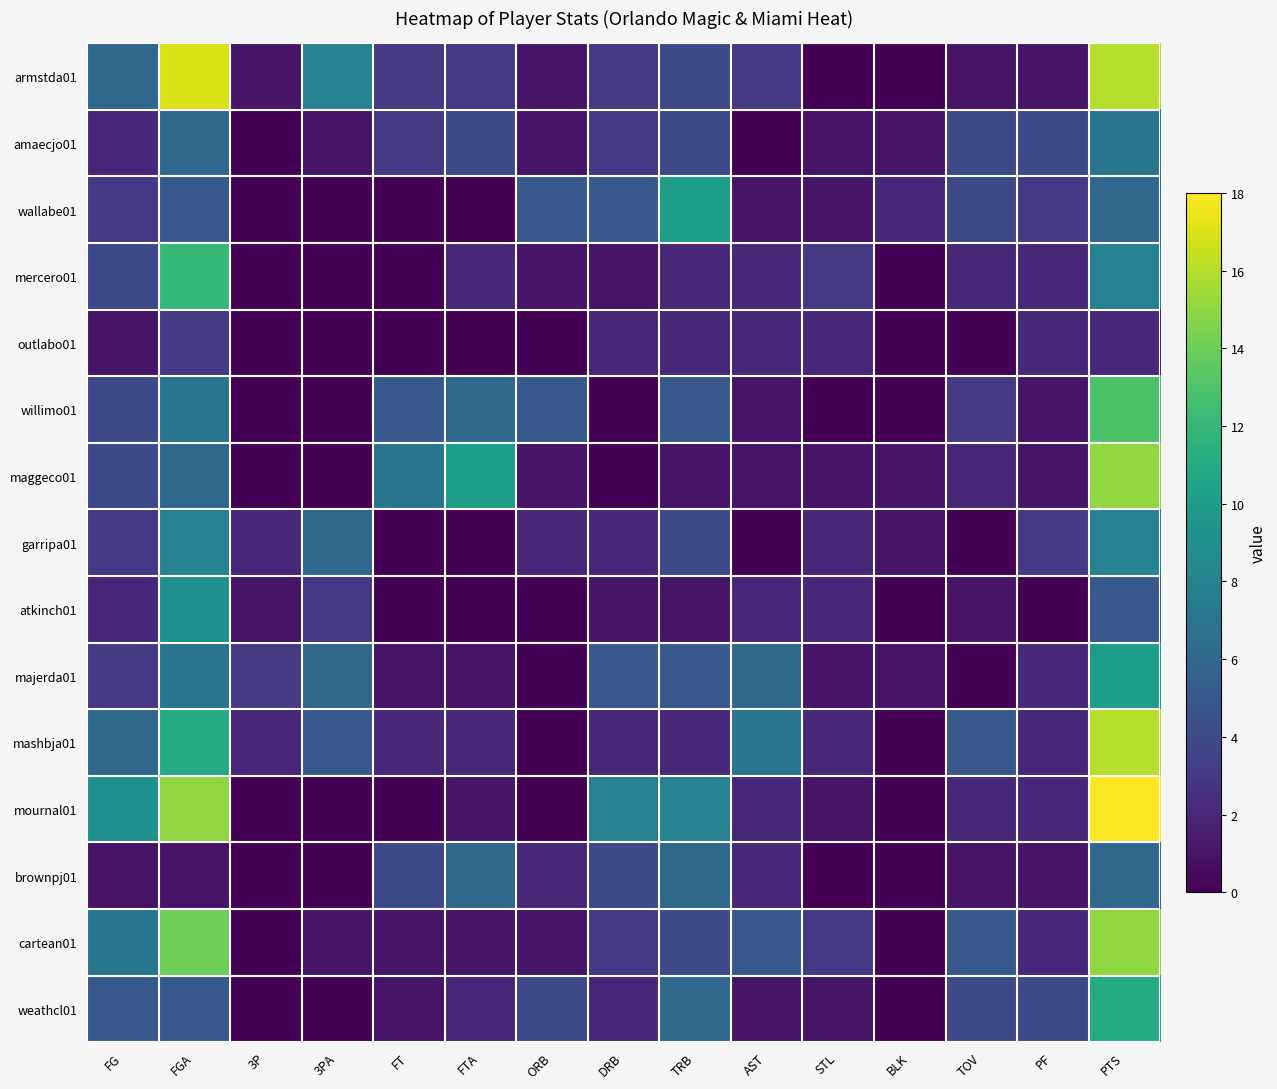

Between FG and FT, which series saw the biggest shift?

mournal01